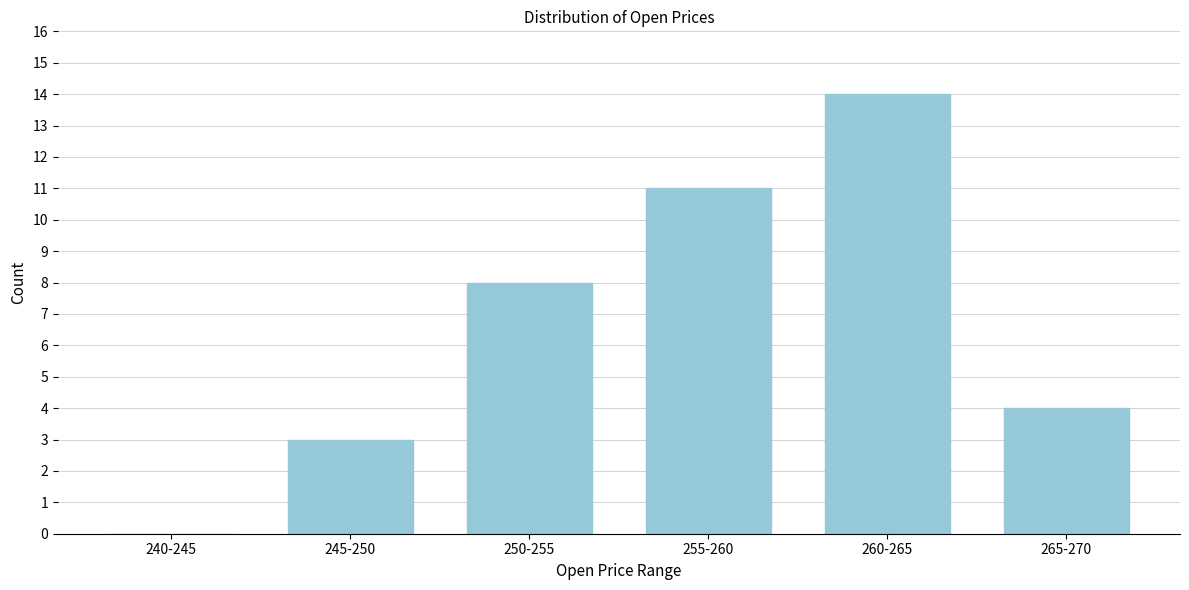

Reading left to right, what are all the values shown in this chart?

240-245=0	245-250=3	250-255=8	255-260=11	260-265=14	265-270=4